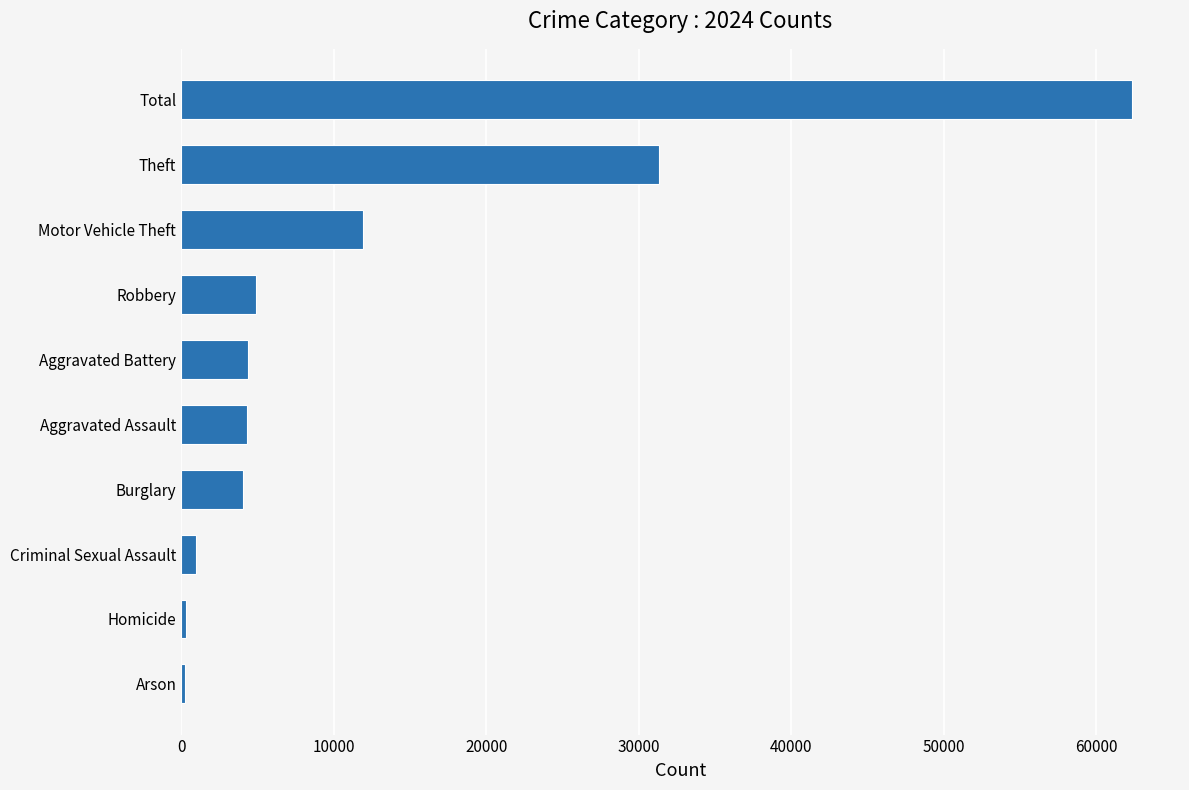

True or false: the data shows 4350 at Aggravated Battery.

True